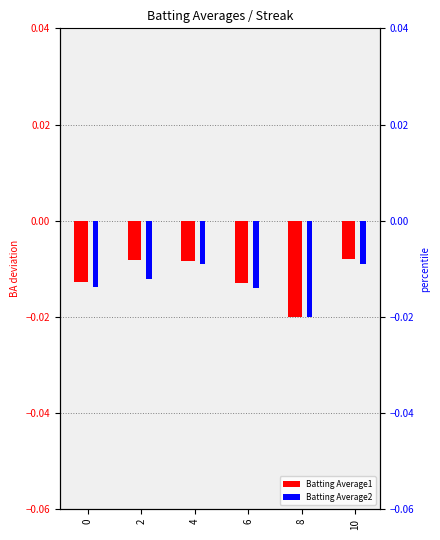

Rank the series by their maximum value, from highest to lowest.

Batting Average1, Batting Average2